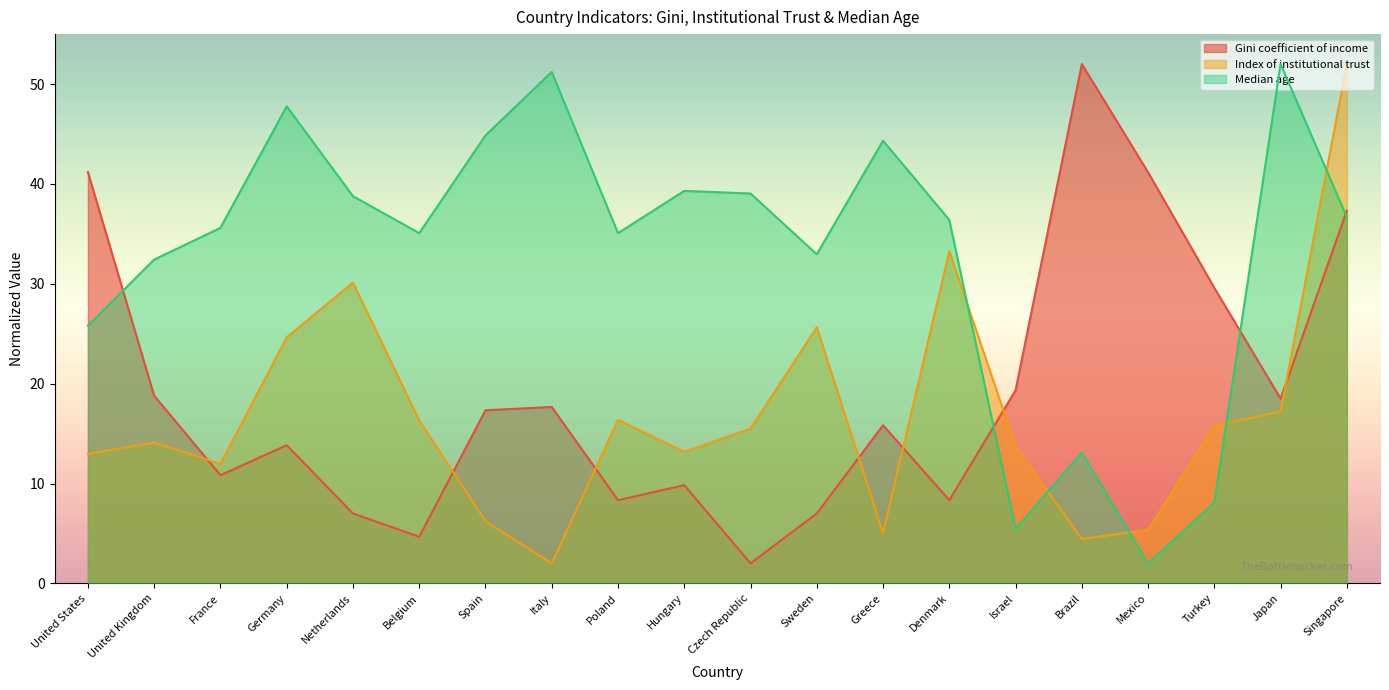

Rank the series at Singapore from highest to lowest value.

Index of institutional trust, Gini coefficient of income, Median age